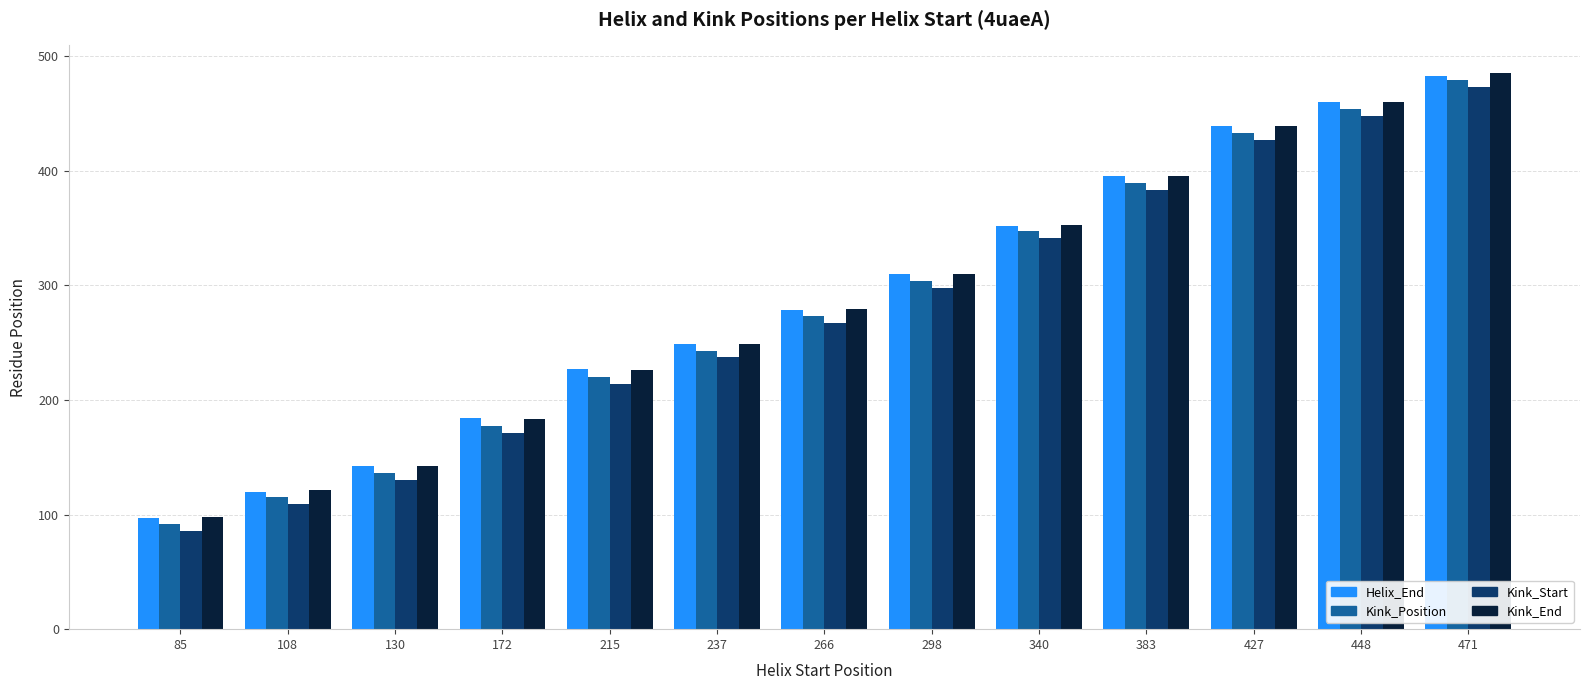

The Kink_End series shows 98 at 237. True or false?

False